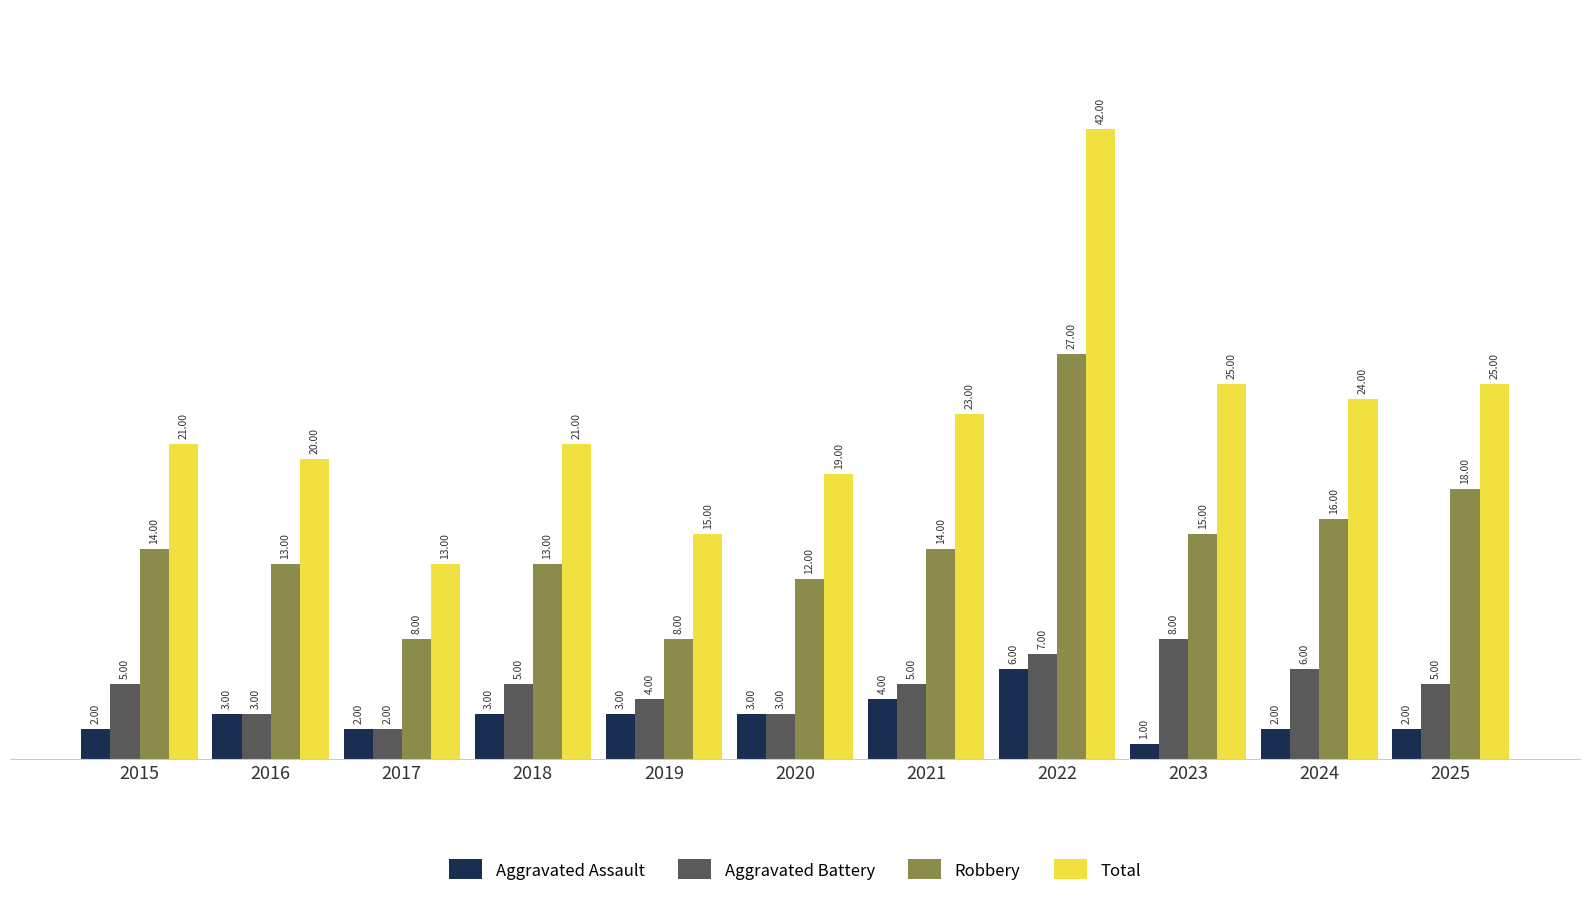

What is the greatest value displayed?

42